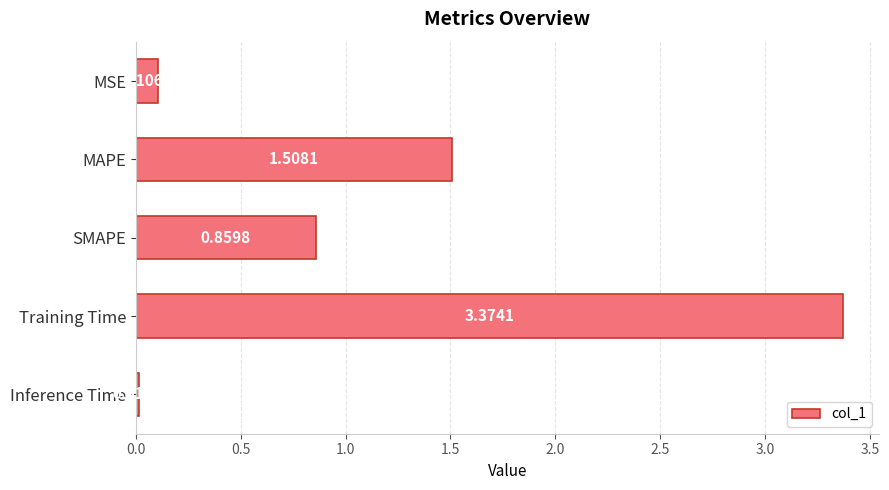

Which category has the lowest value across all series?

Inference Time